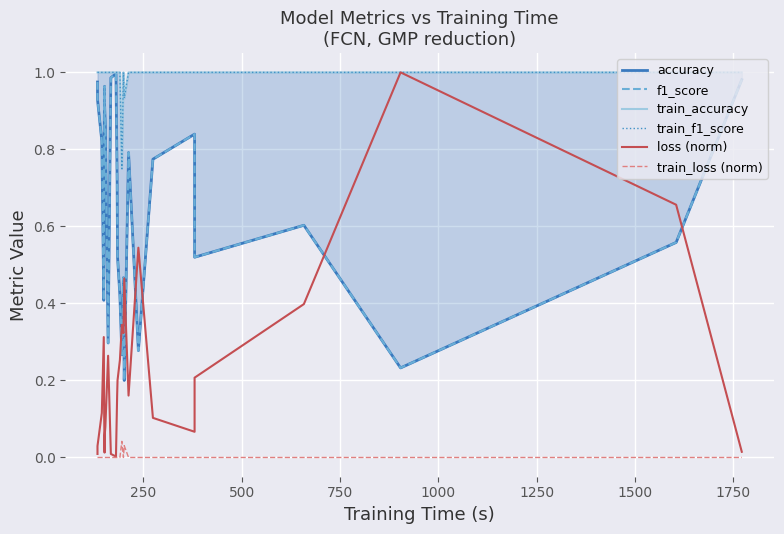

The accuracy series shows 0.8 at 12. True or false?

False